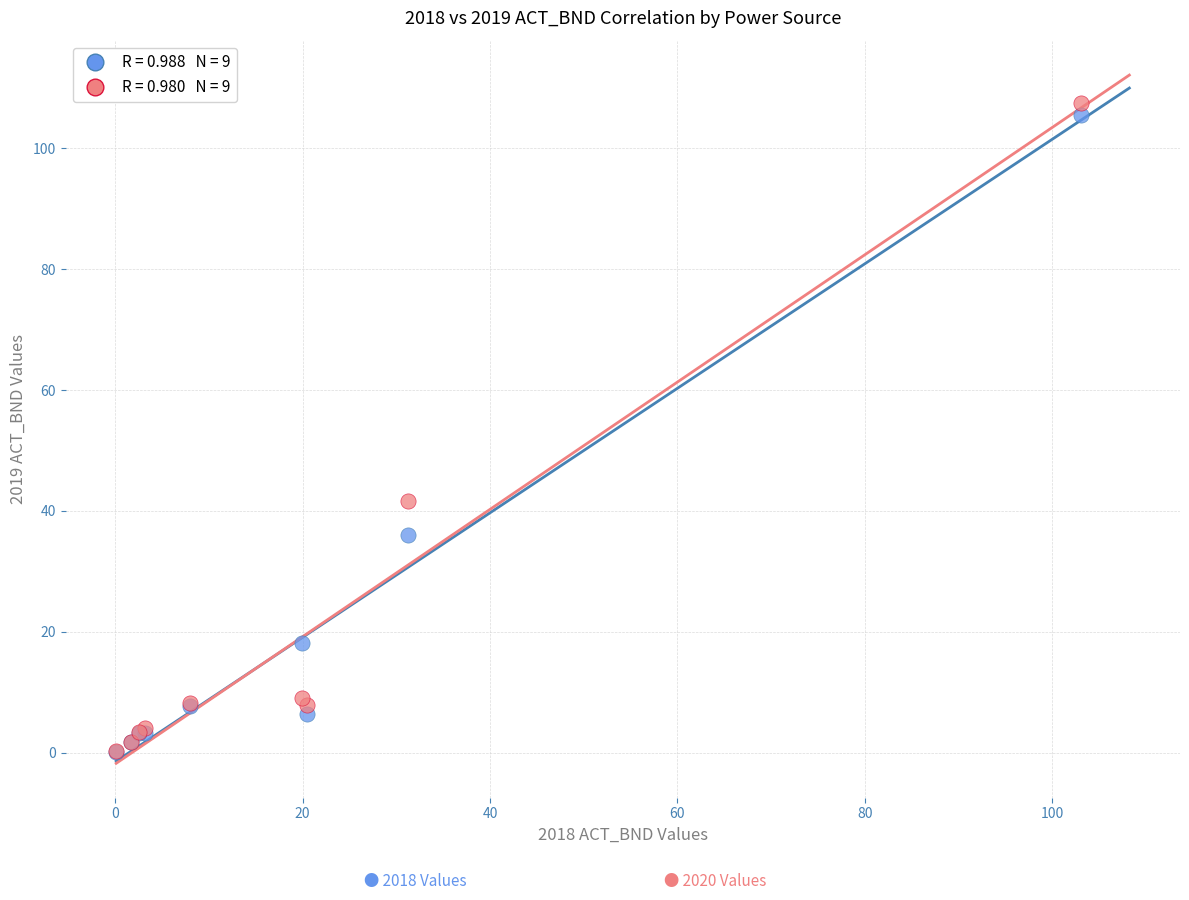

Across all series, what Y value is closest to 53?

41.6